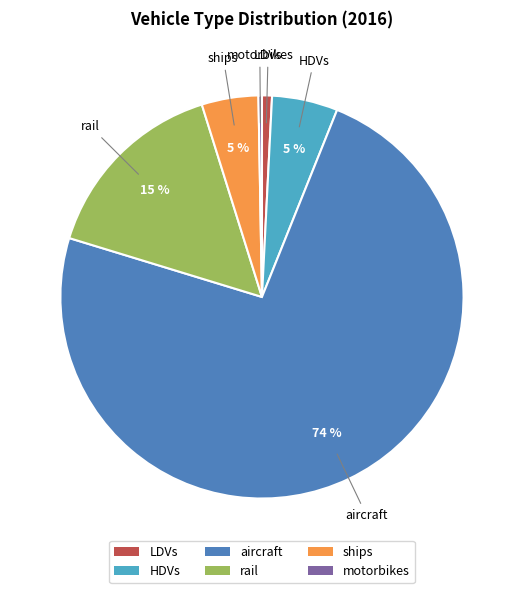

Which has a higher value, ships or LDVs?

ships